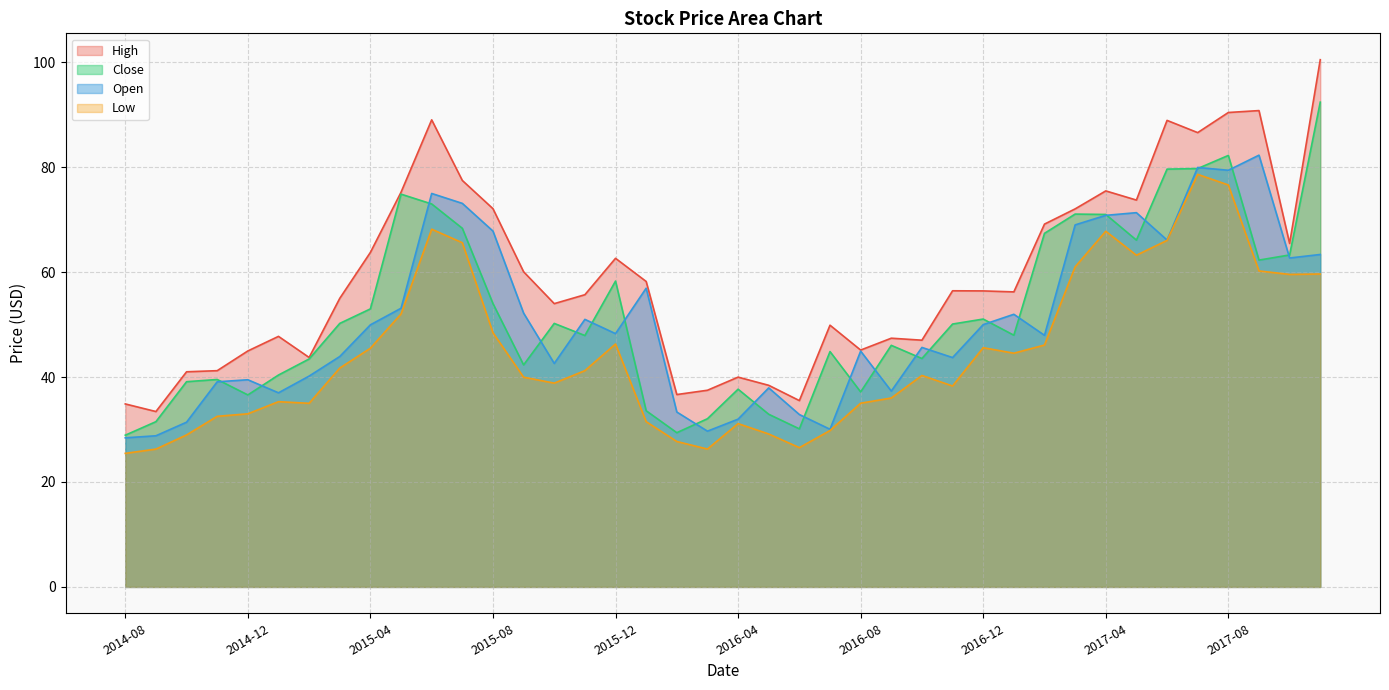

Does the chart display data point markers on the line(s)?

No